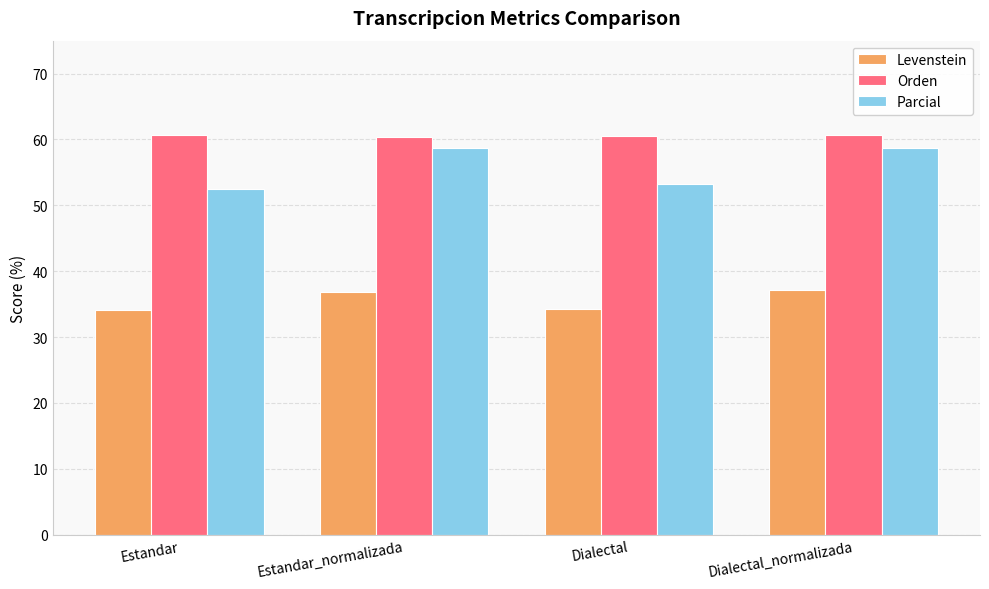

What is the lowest value of the Levenstein series?

34.1